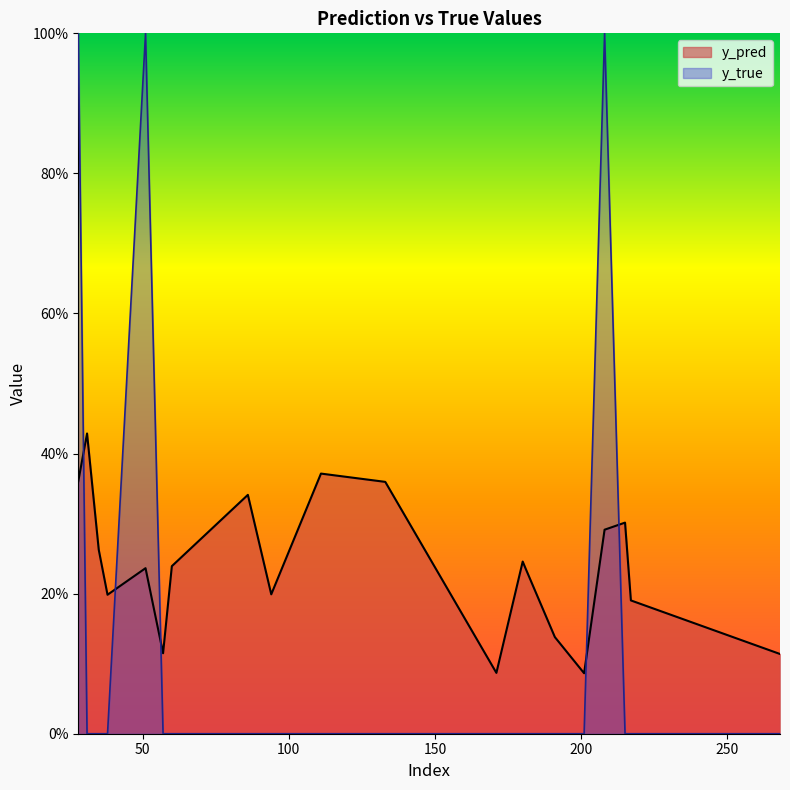

What is the difference between the maximum and minimum values in the y_true series?

1.0